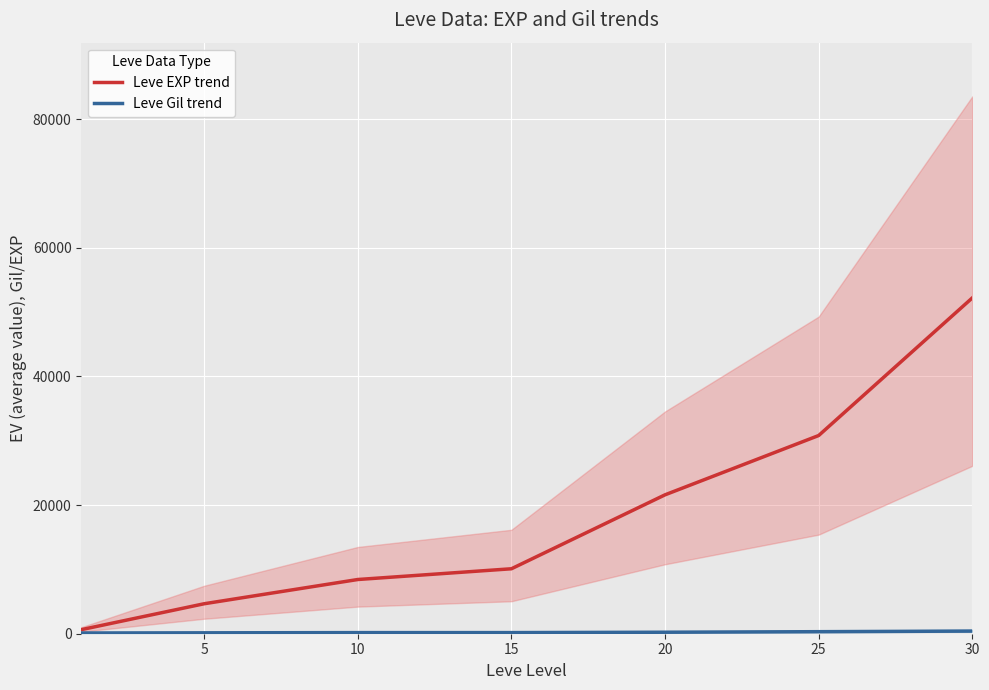

The value of Leve EXP trend at 30 is 52220. True or false?

True